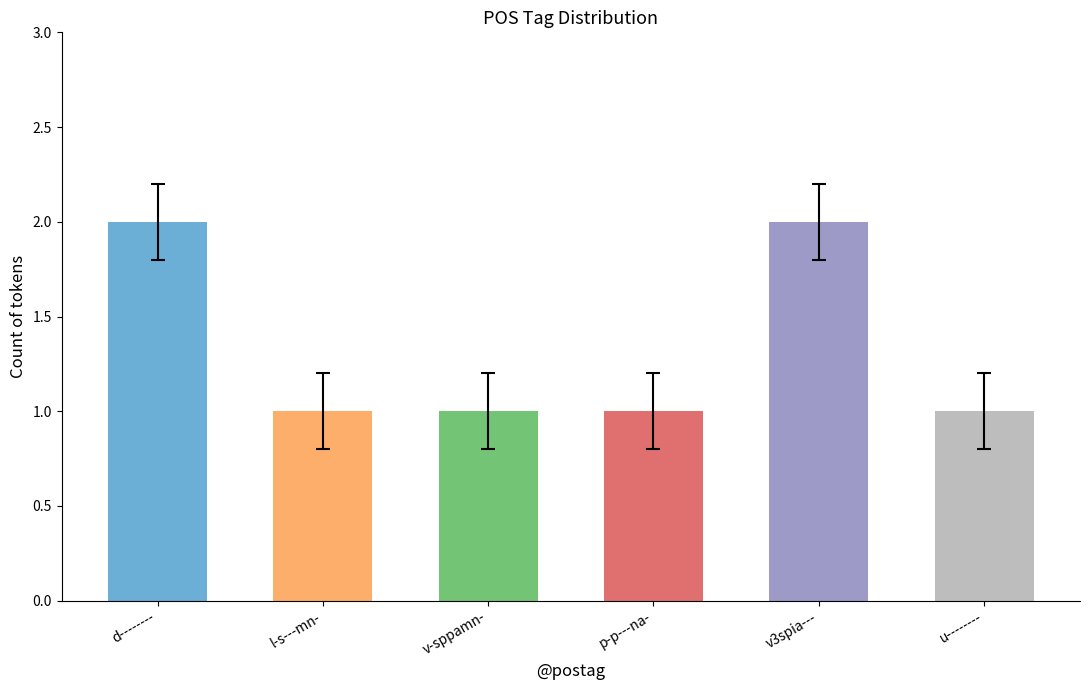

What is the label of the 2nd bar from the right?

v3spia---